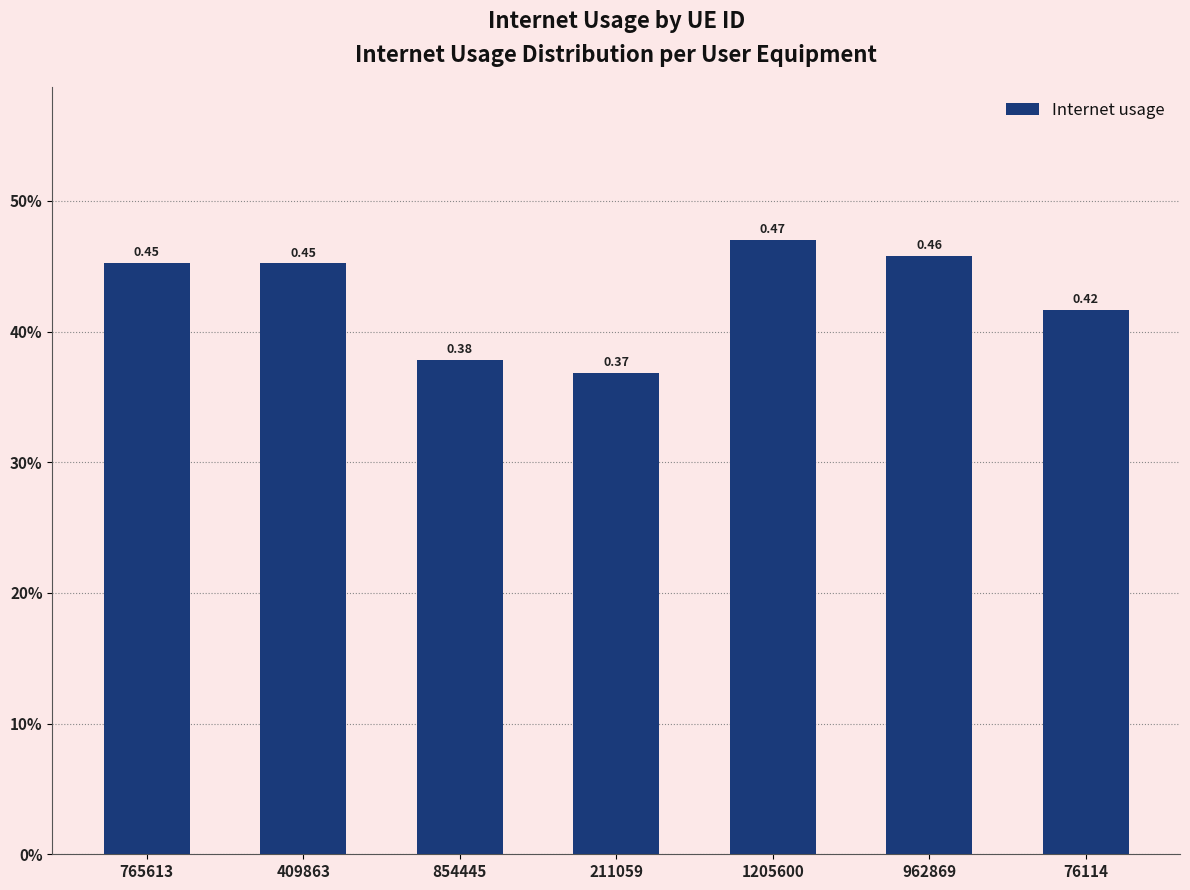

Are the bars horizontal?

No